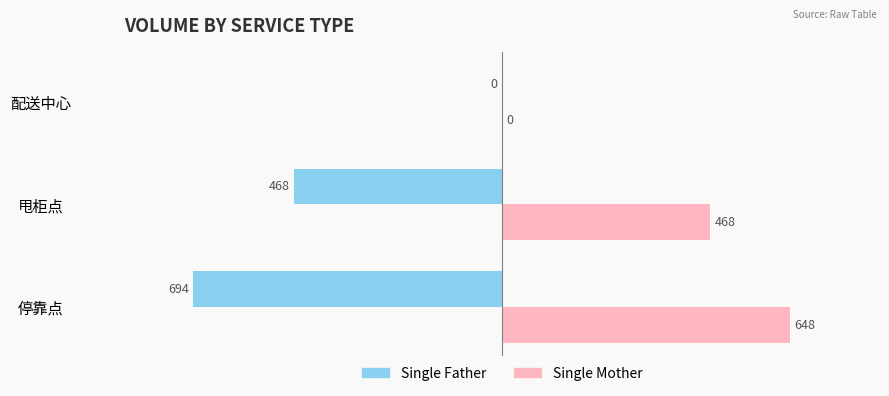

The value of Single Mother at 配送中心 is 364. True or false?

False